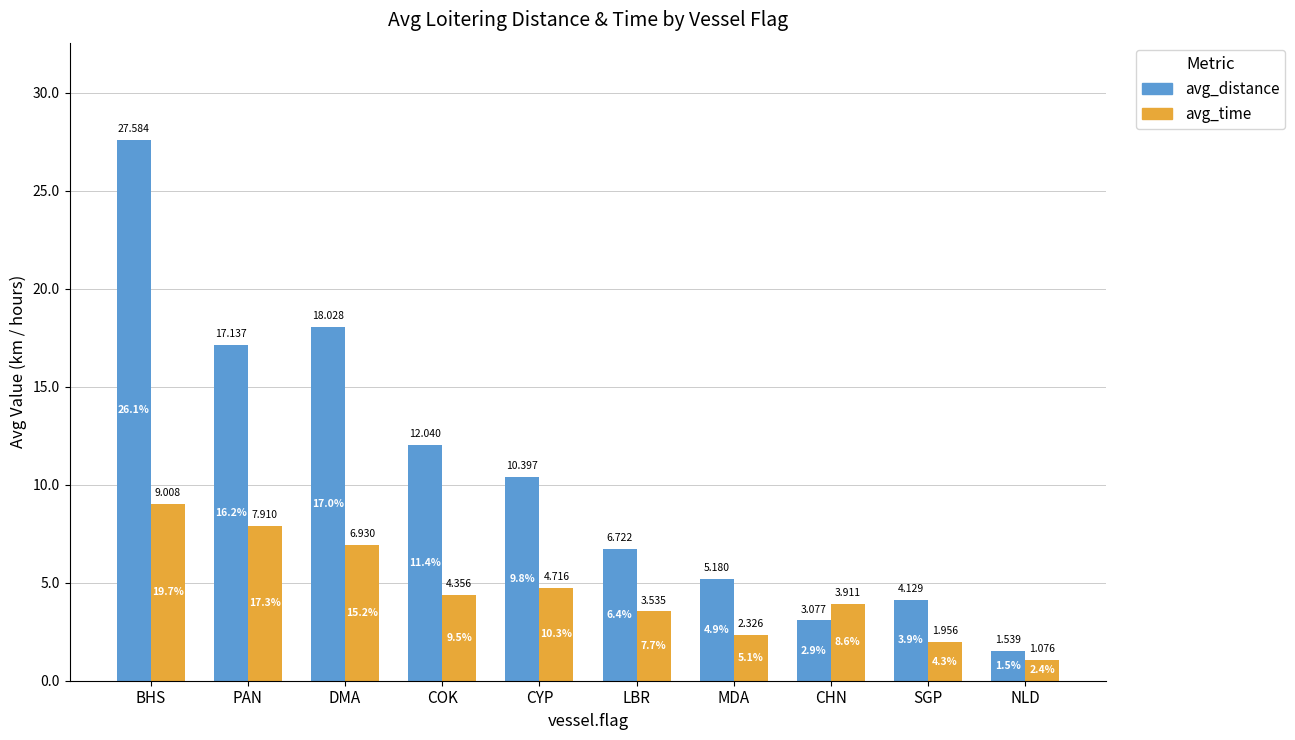

What position from the right is COK?

7